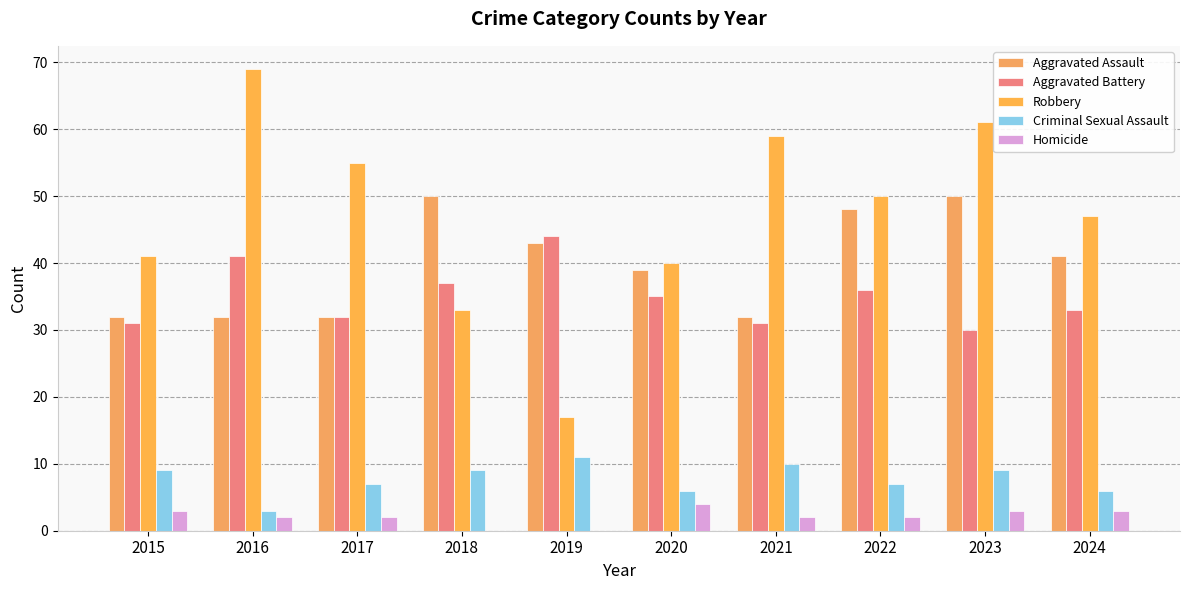

Count the number of data series in this chart.

5